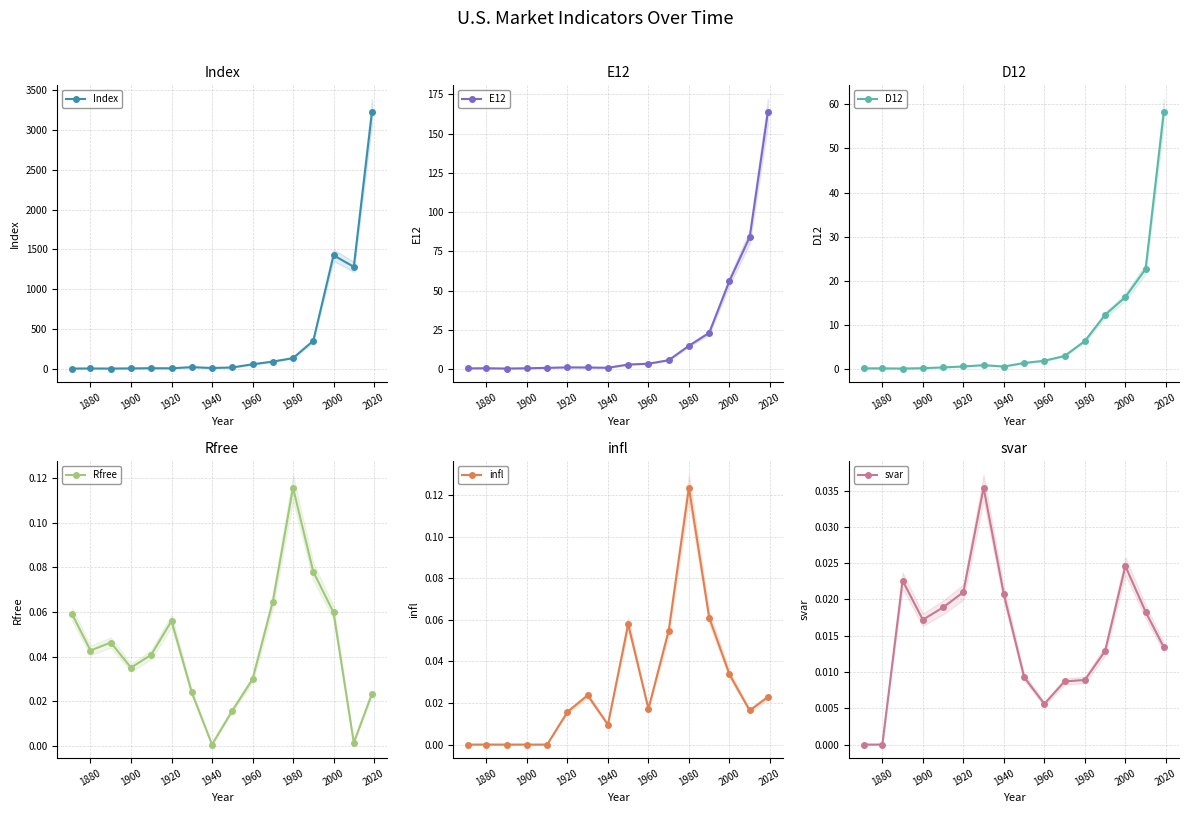

True or false: Rfree and Index cross at least once.

False